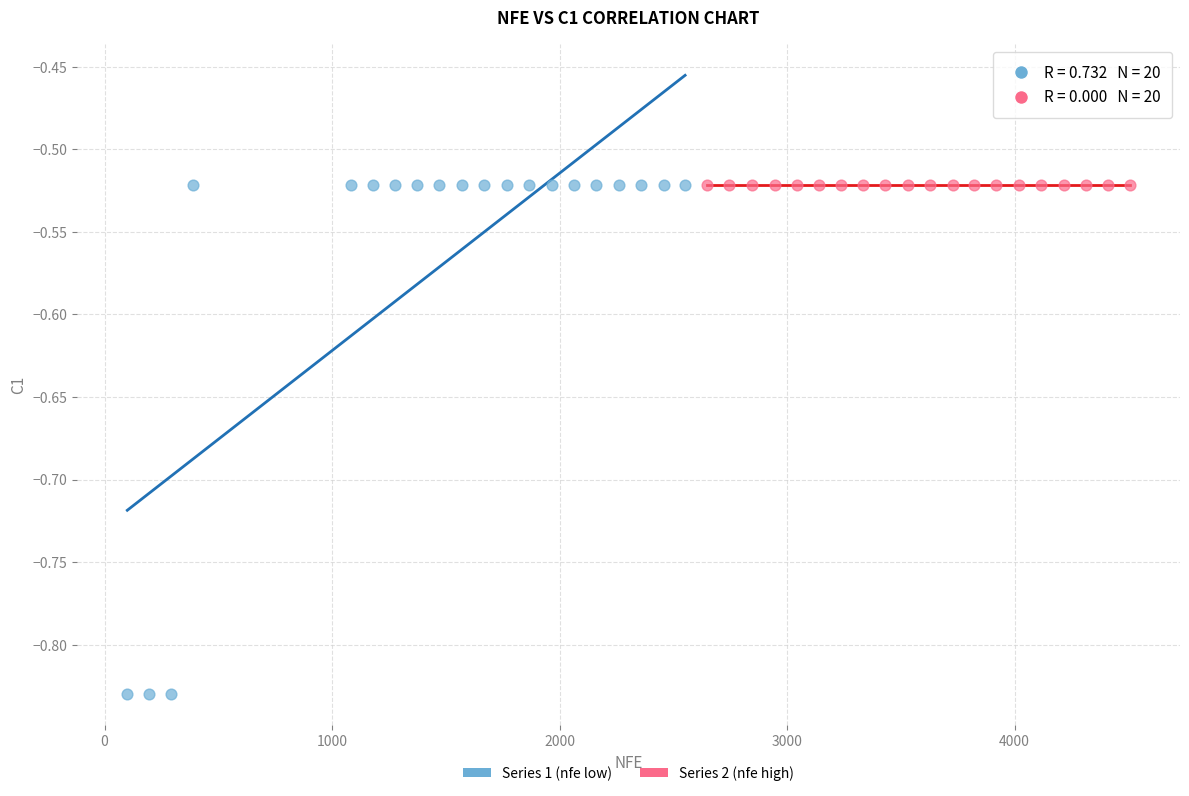

Which series contains the lowest Y value?

Series 1 (nfe low)